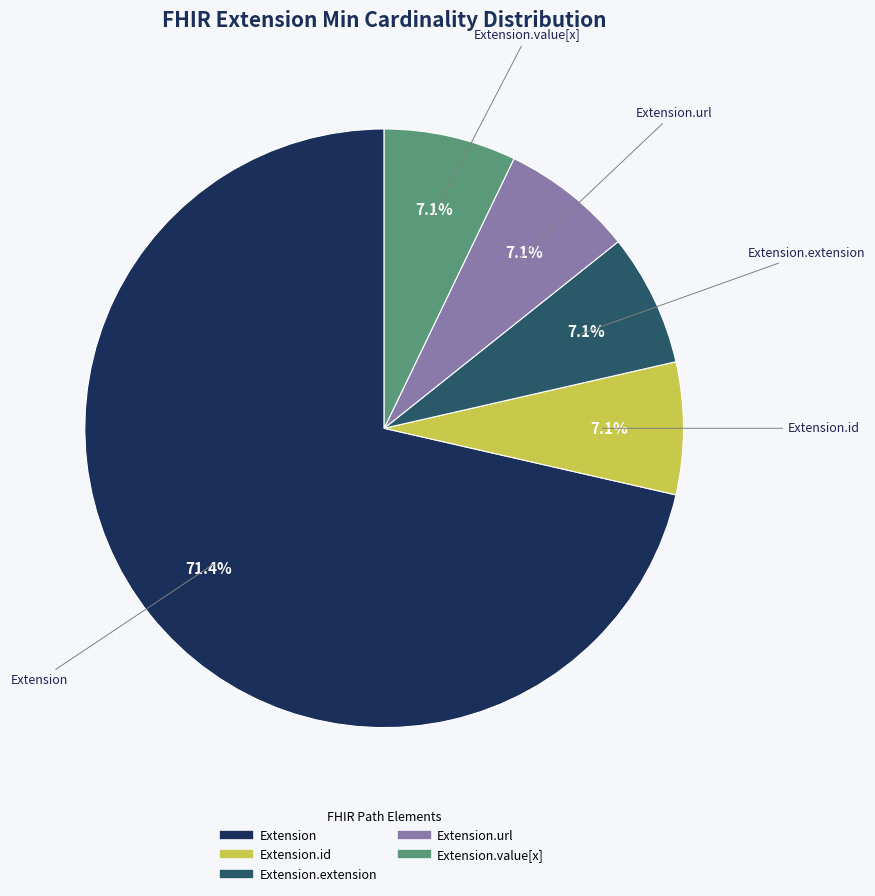

Does any single category account for the majority?

Yes